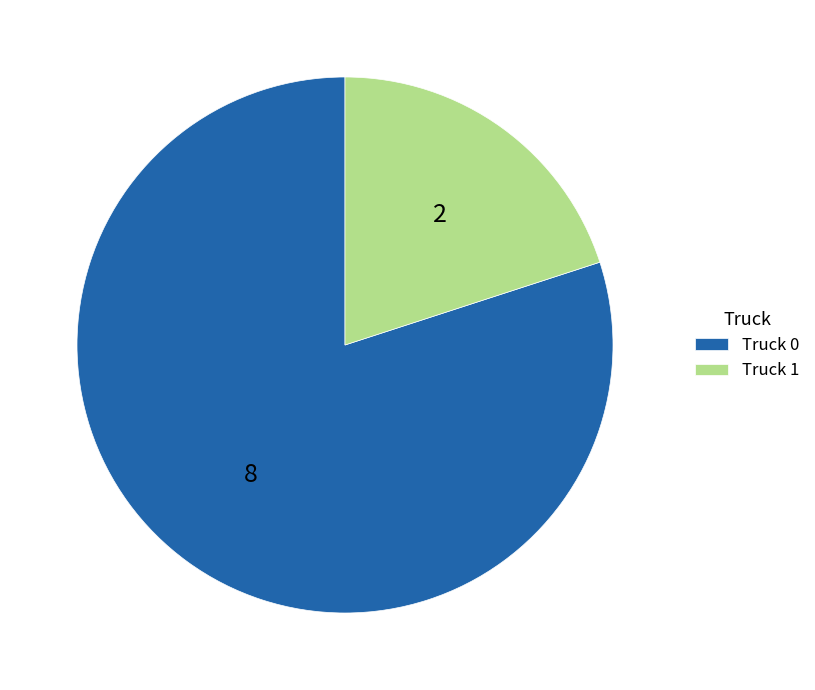

Count the number of slices in the pie.

2